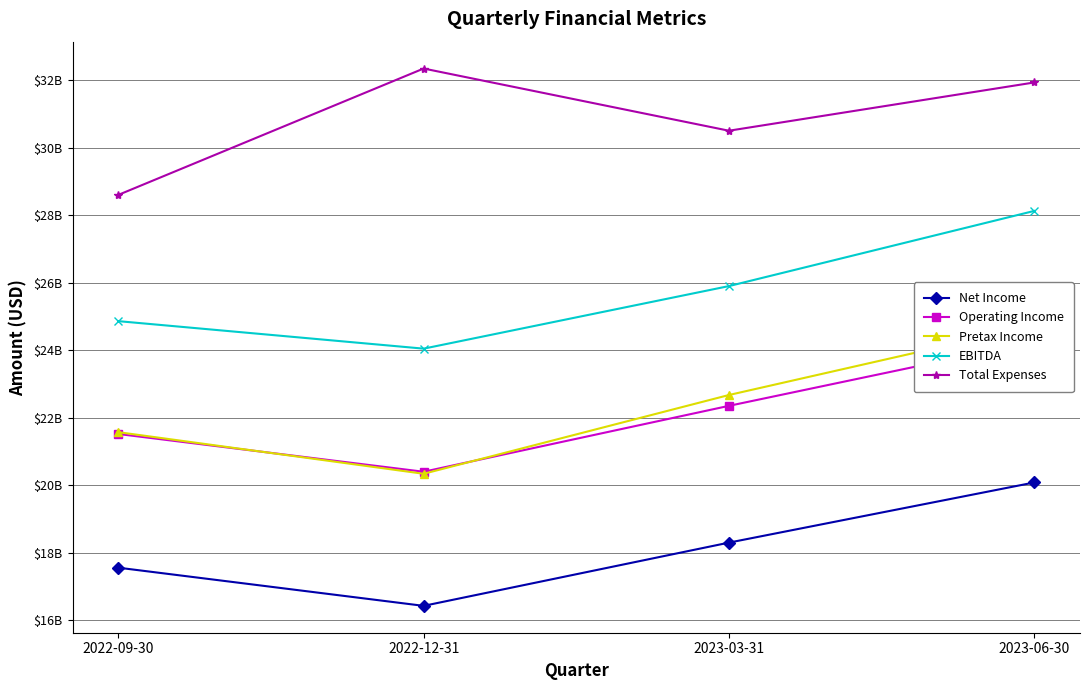

What is the maximum value for EBITDA?

28128000000